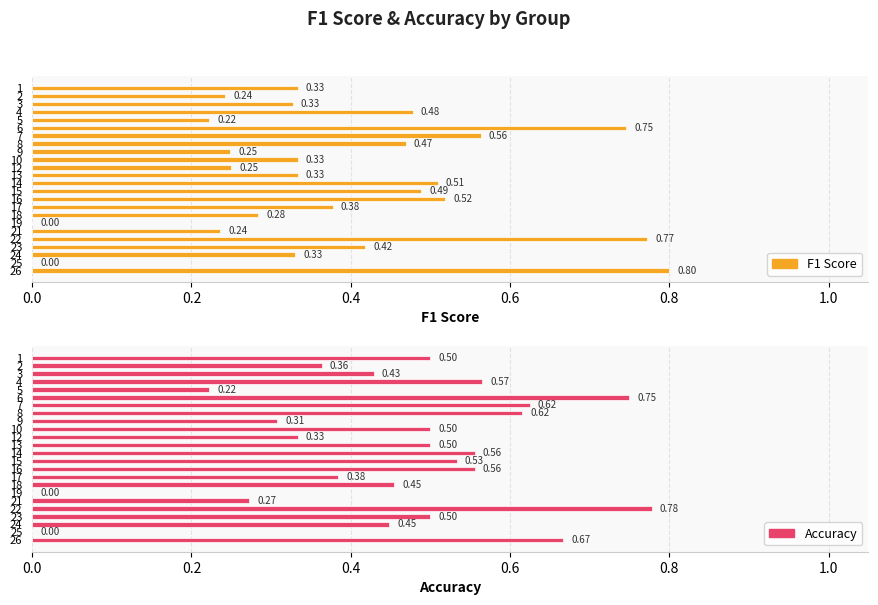

The Accuracy series shows 0.2 at 2. True or false?

False